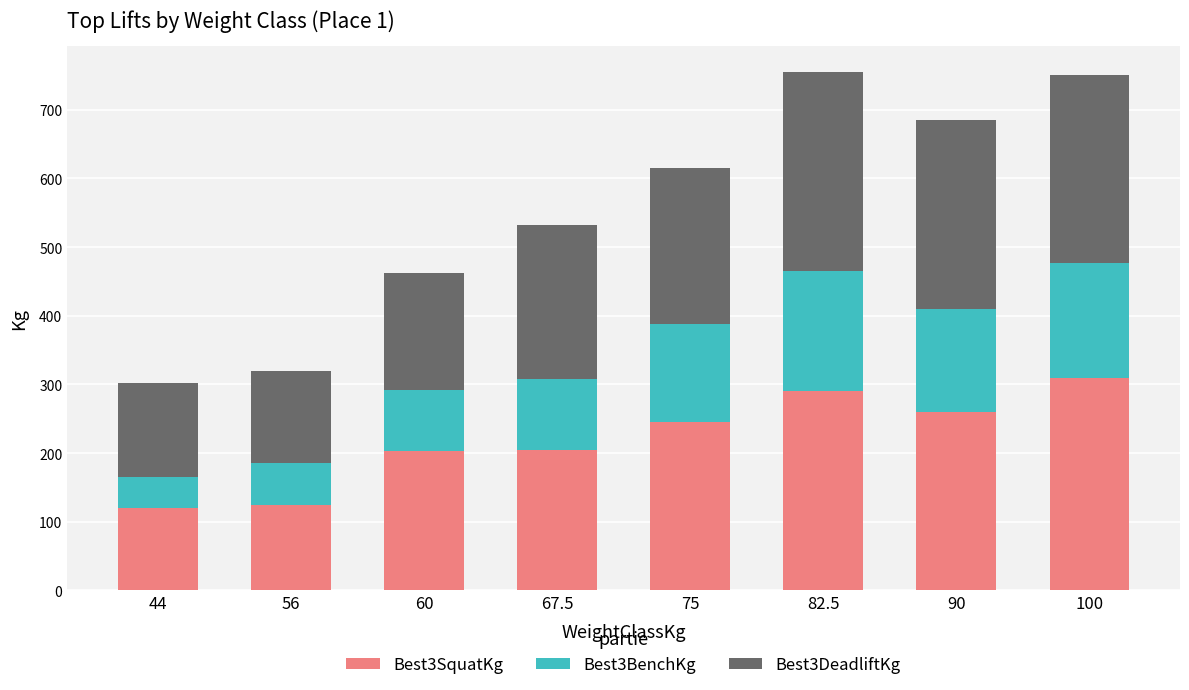

What is the sum of the Best3SquatKg values at 90 and 44?

380.0